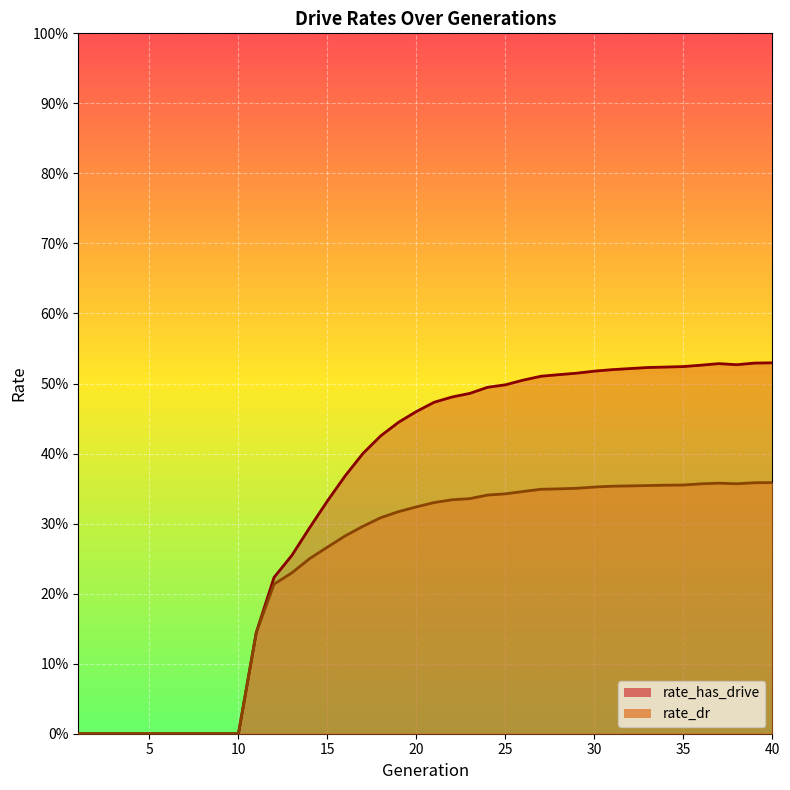

The rate_dr series shows 0.2 at 28. True or false?

False